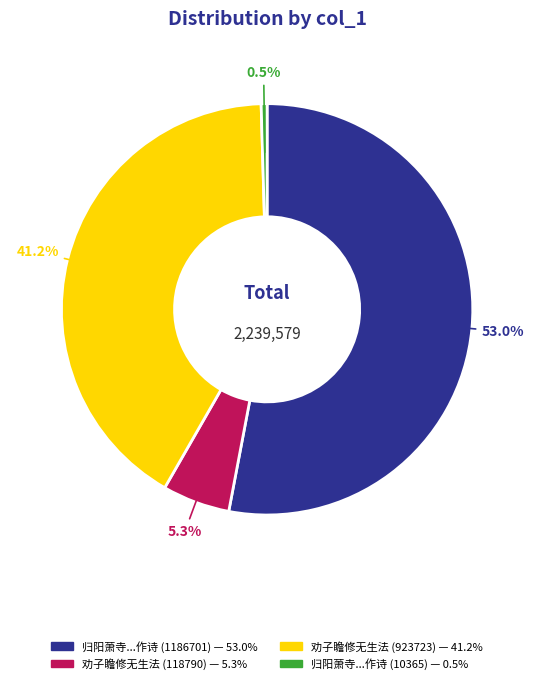

Is there a majority slice in this chart?

Yes